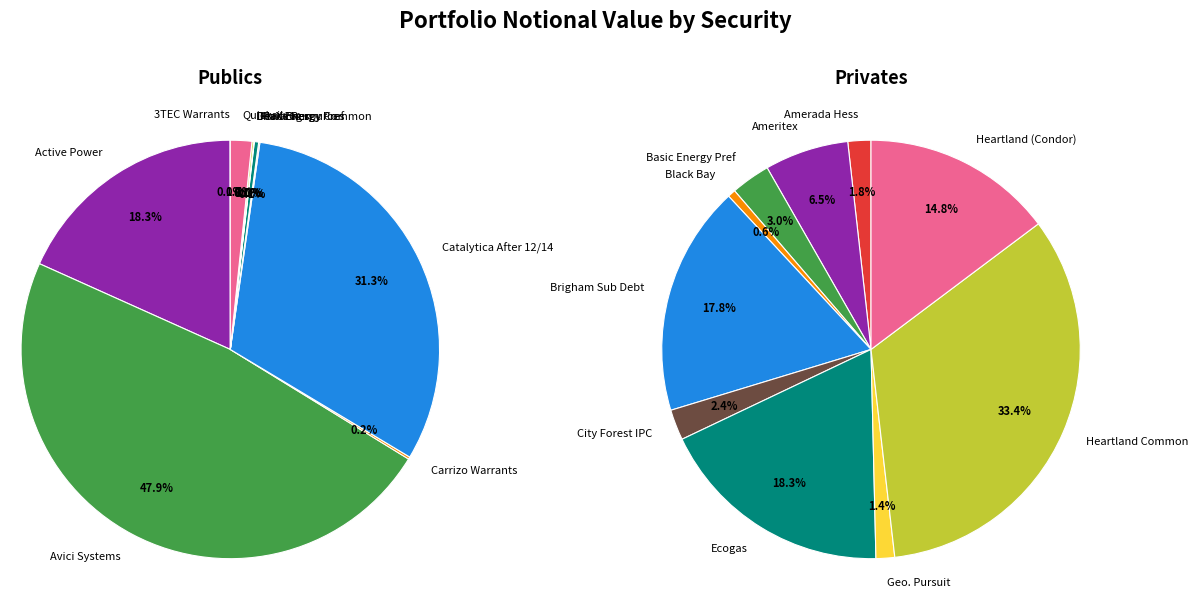

To the nearest percent, what is the difference between the 5 and 6 slice percentages?

16%